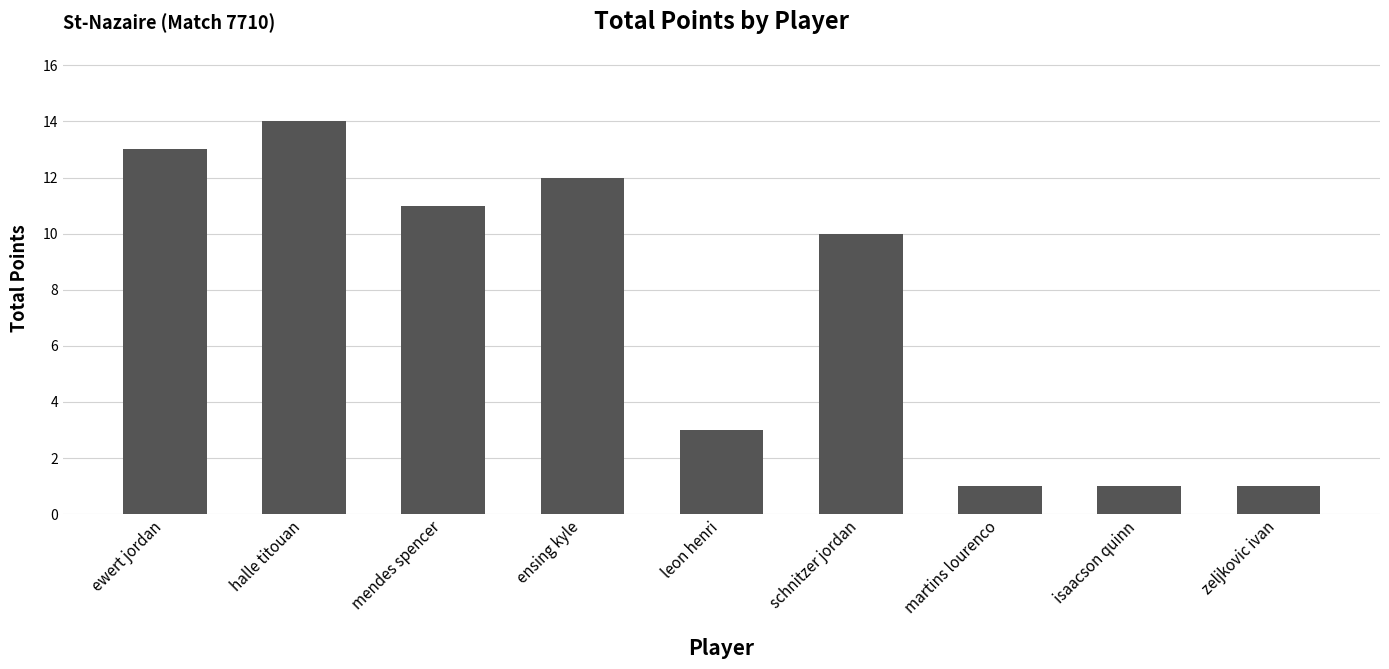

What is the maximum value shown in the chart?

14